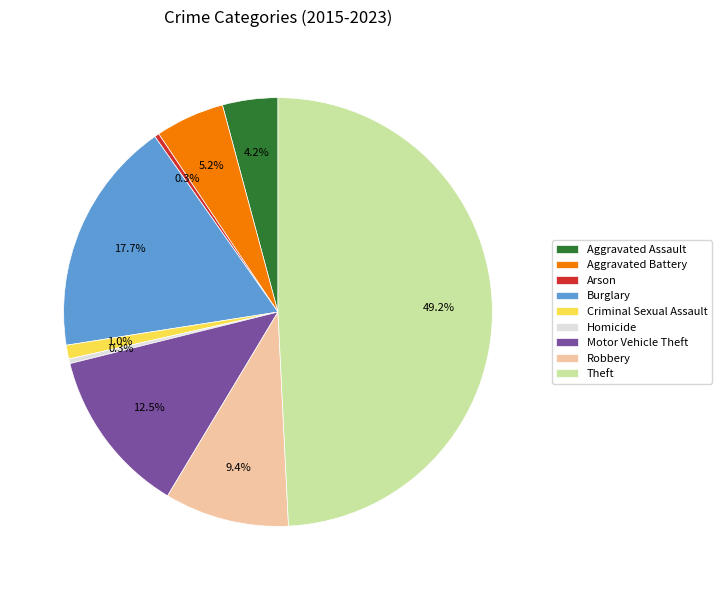

How many segments does this pie chart have?

9